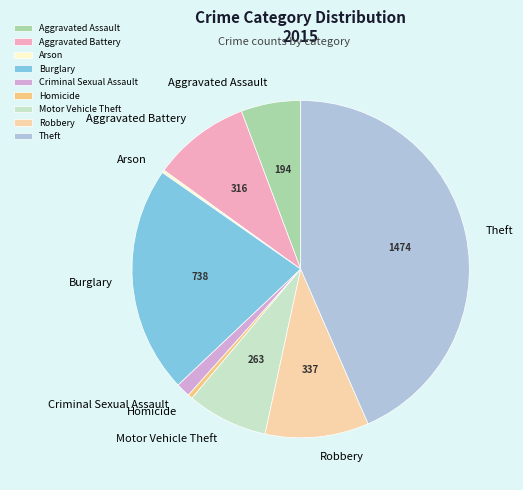

Is the sum of Aggravated Battery and Robbery greater than half?

No